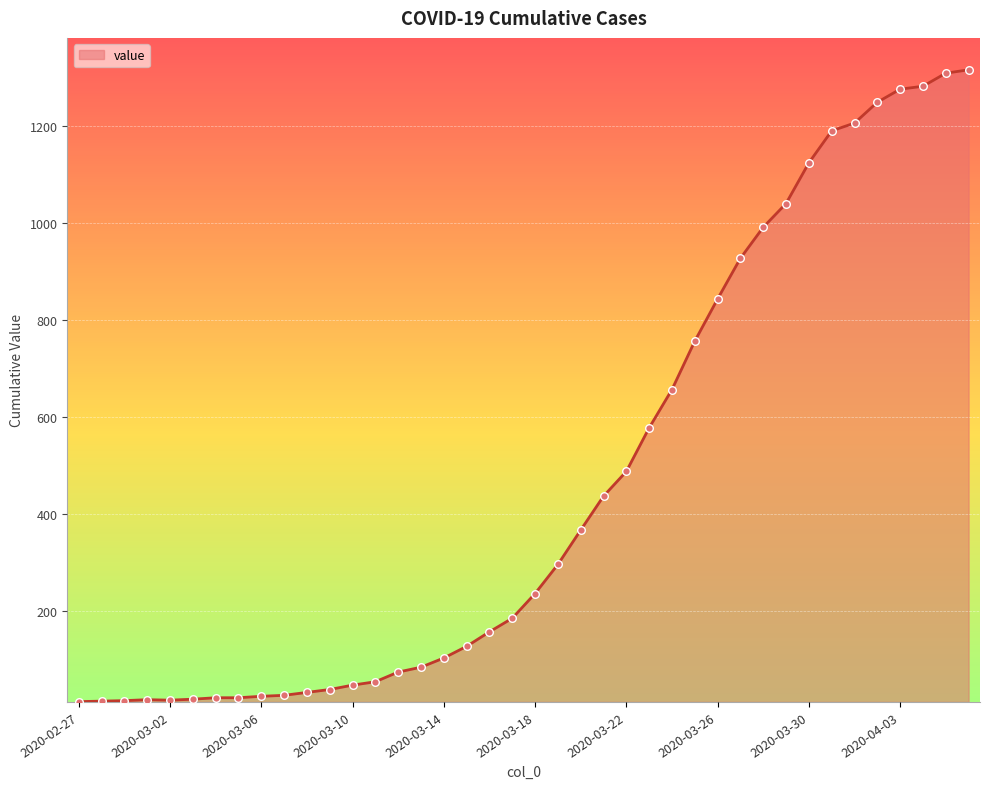

What is the difference between the maximum and minimum values?

1304